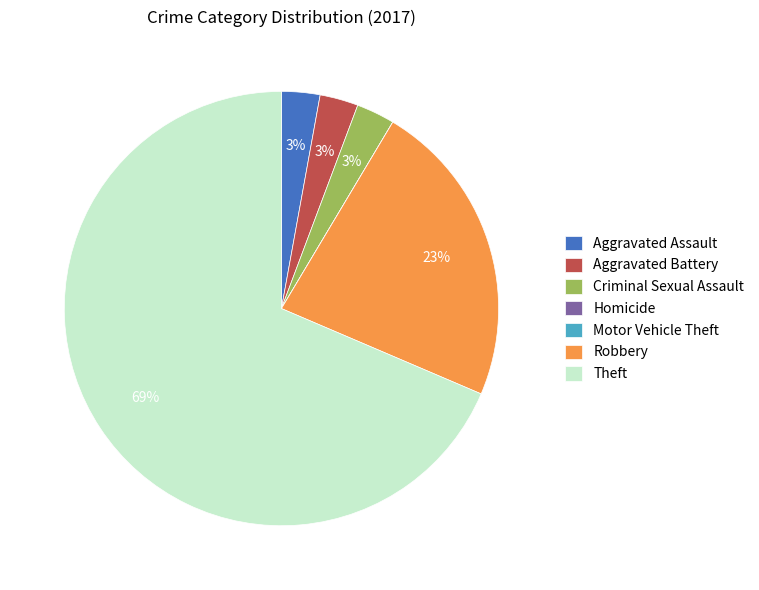

Is it true that Theft is 63% of the pie?

False